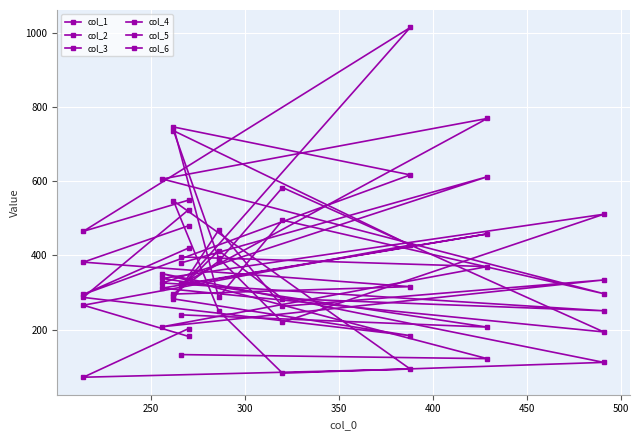

True or false: col_5 has more than 1 points higher than both neighbors.

True